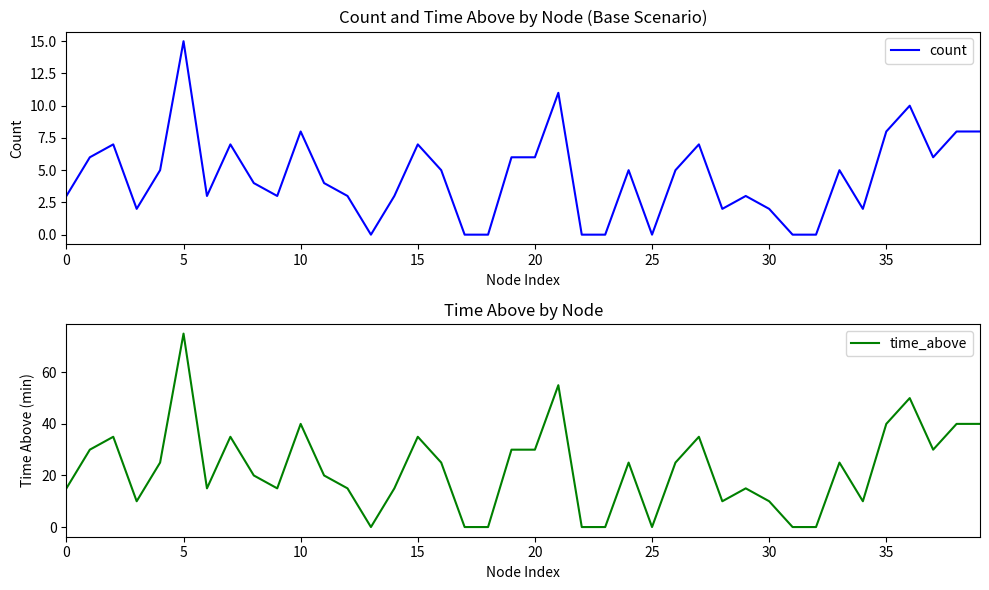

What is the label of the 30th point from the right?

10